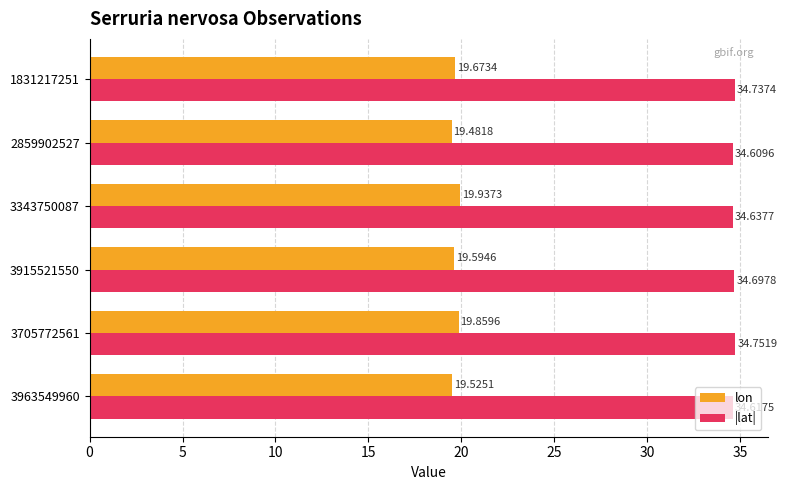

What is the sum of all lon values?

118.1